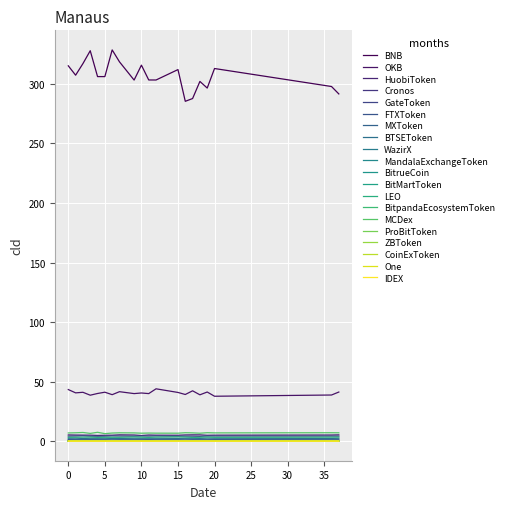

Reading left to right, what are all the values shown in this chart?

BNB=309.0	OKB=40.9	HuobiToken=5.1	Cronos=0.1	GateToken=4.3	FTXToken=1.6	MXToken=0.9	BTSEToken=2.4	WazirX=0.2	MandalaExchangeToken=0.1	BitrueCoin=0.0	BitMartToken=0.1	LEO=3.4	BitpandaEcosystemToken=0.3	MCDex=6.9	ProBitToken=0.1	ZBToken=0.3	CoinExToken=0.0	One=0.0	IDEX=0.1